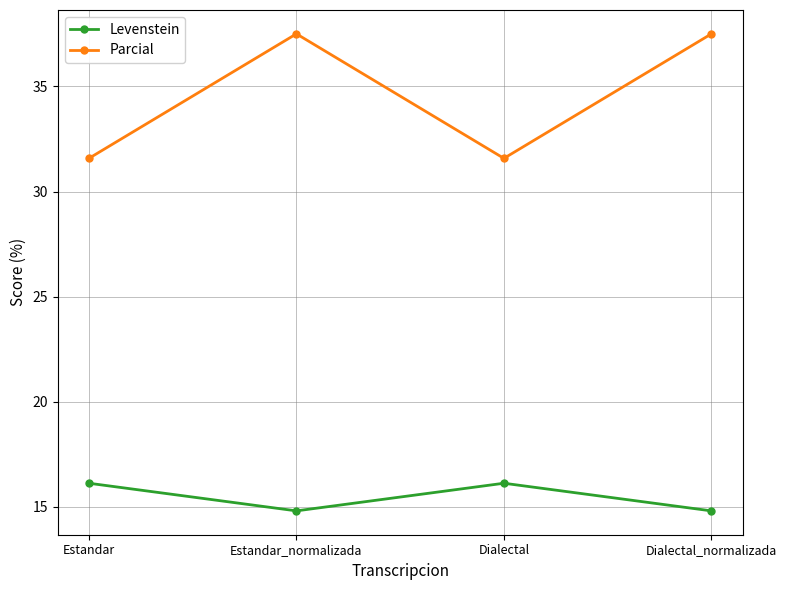

At which category does Parcial reach its first local peak?

Estandar_normalizada